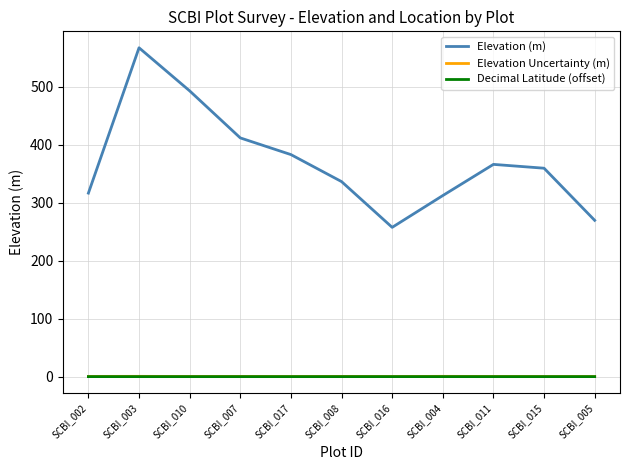

True or false: Elevation (m) and Decimal Latitude (offset) intersect in this chart.

False